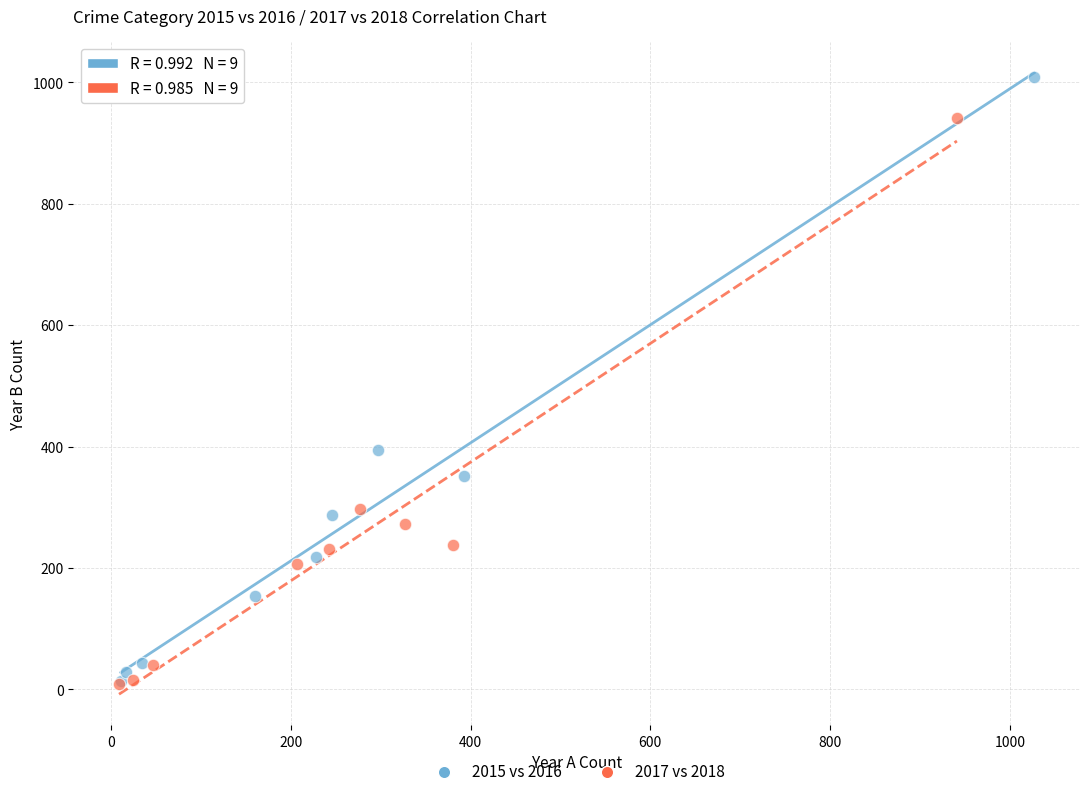

Which series contains the highest Y value?

2015 vs 2016